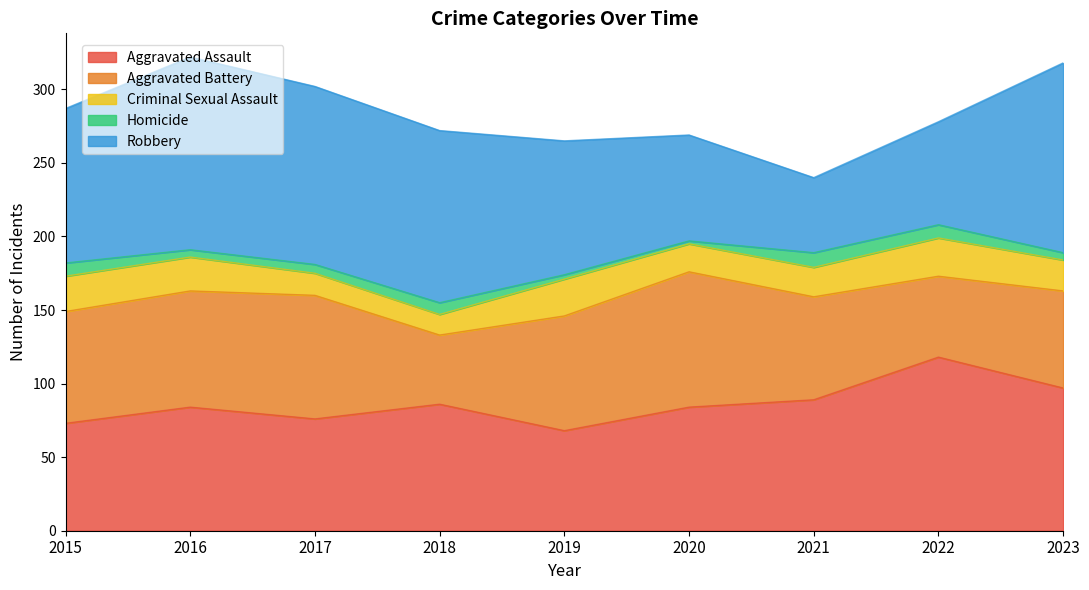

What is the maximum value shown in the chart?

131